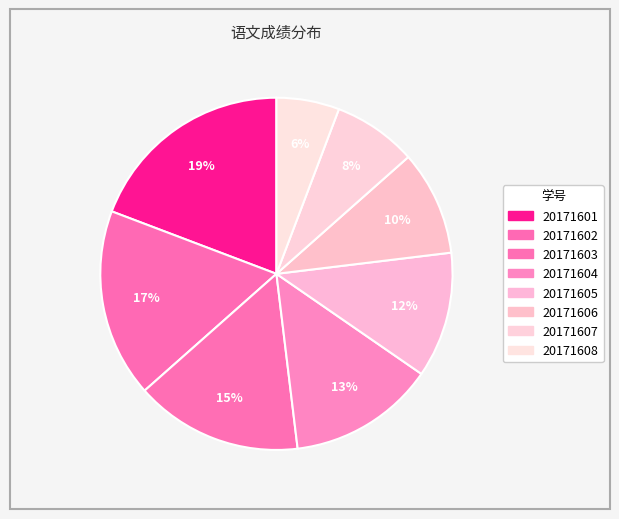

Which category has the biggest portion of the pie?

20171601